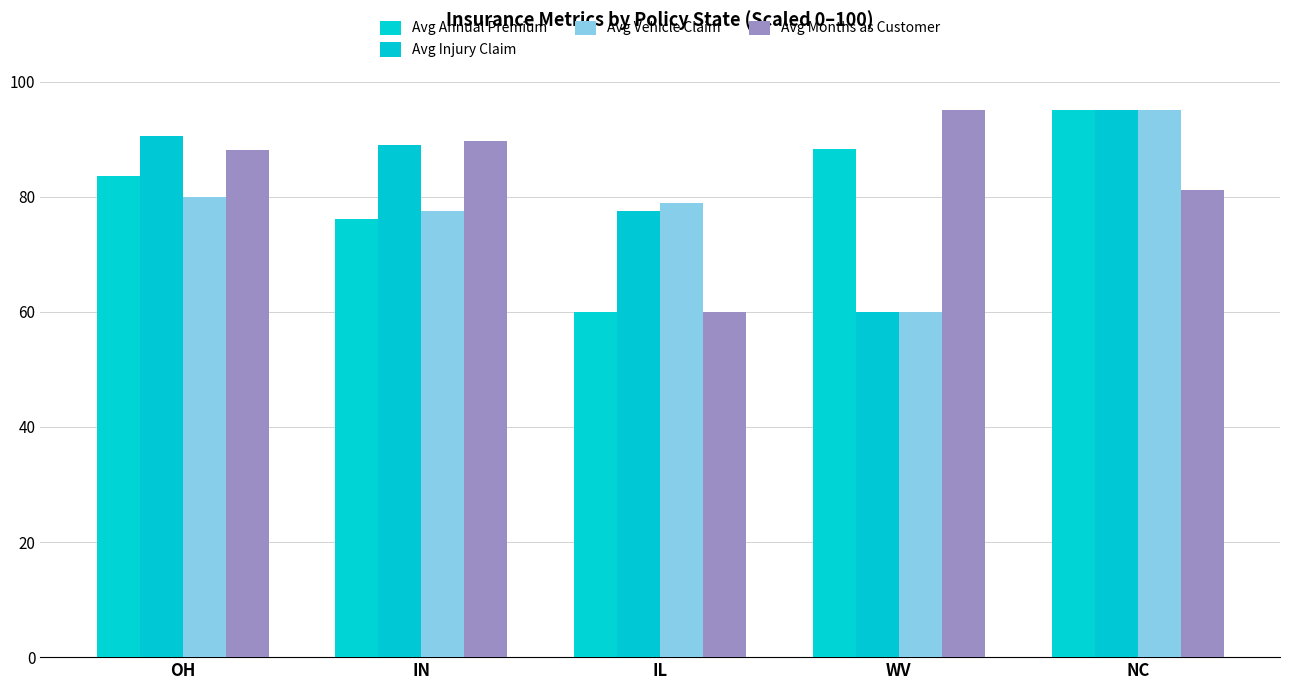

What is the label of the 1st bar from the left?

OH